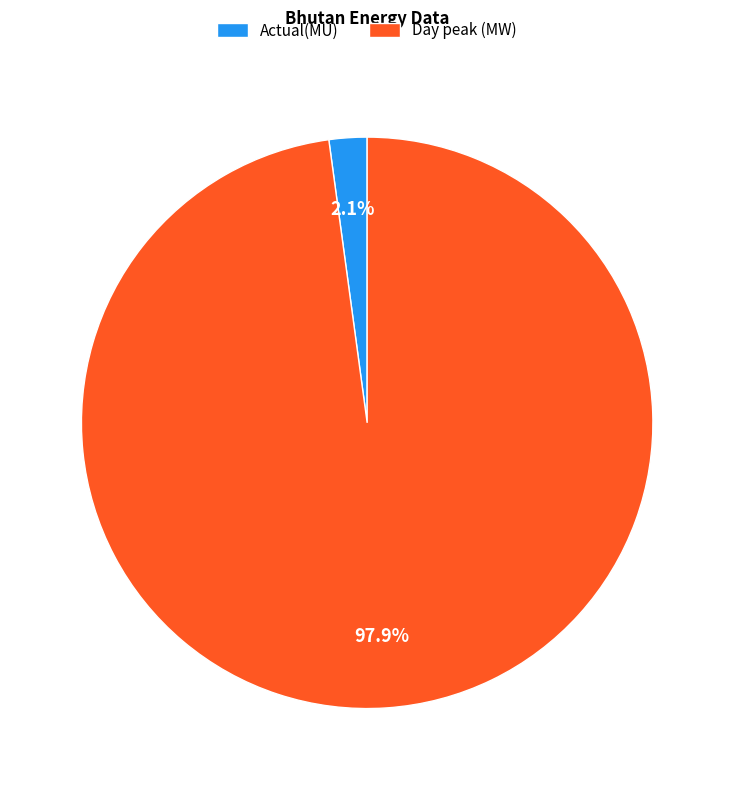

Is there any slice that represents more than half of the pie?

Yes